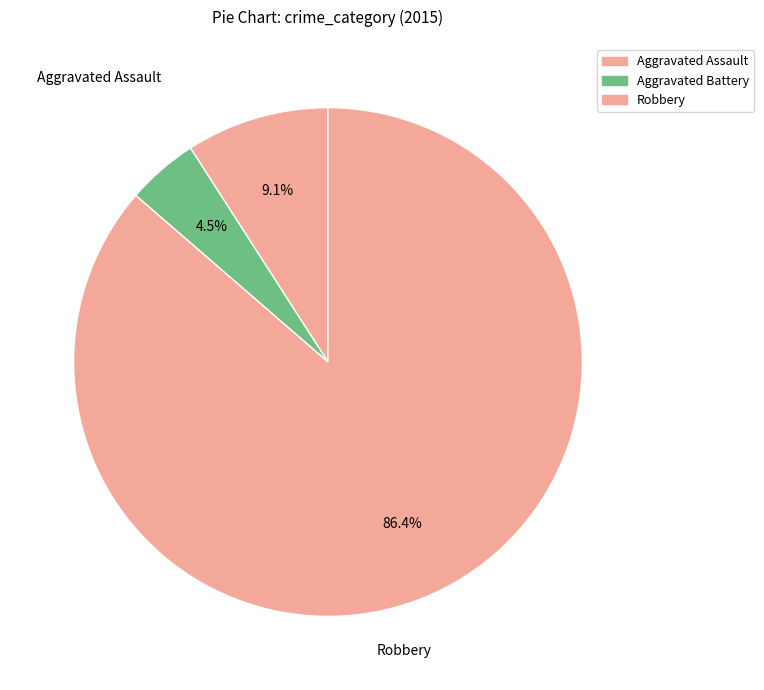

To the nearest percent, what portion does Robbery represent?

86%